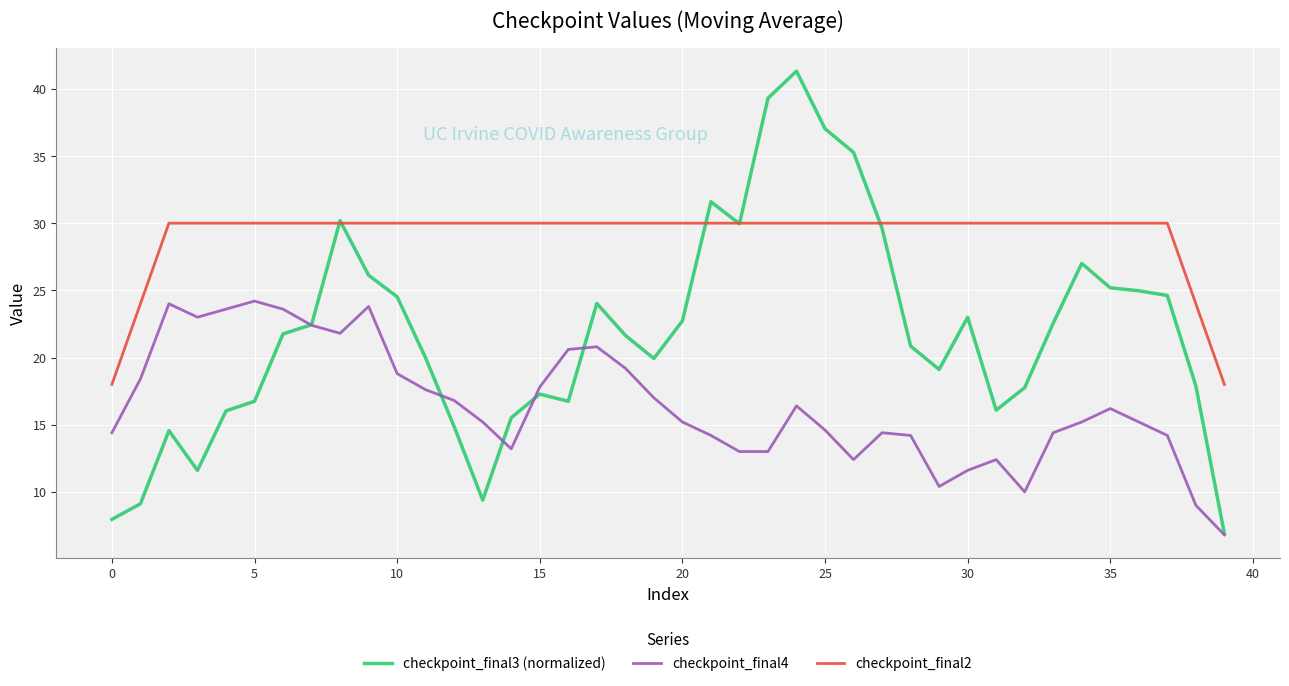

Which series has the largest range (max minus min)?

checkpoint_final3 (normalized)